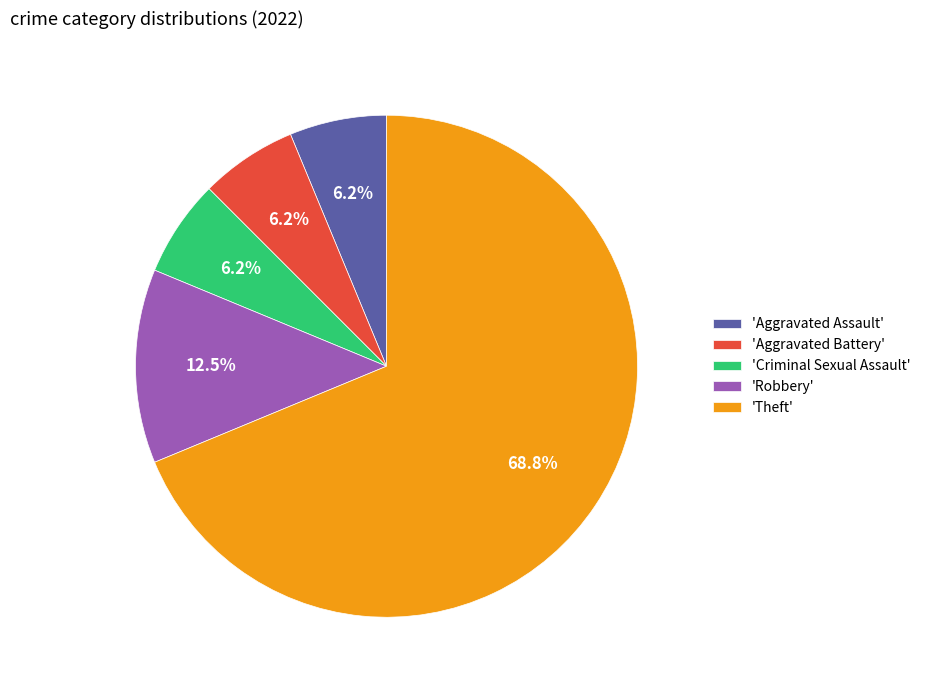

Which slice is the largest?

'Theft'